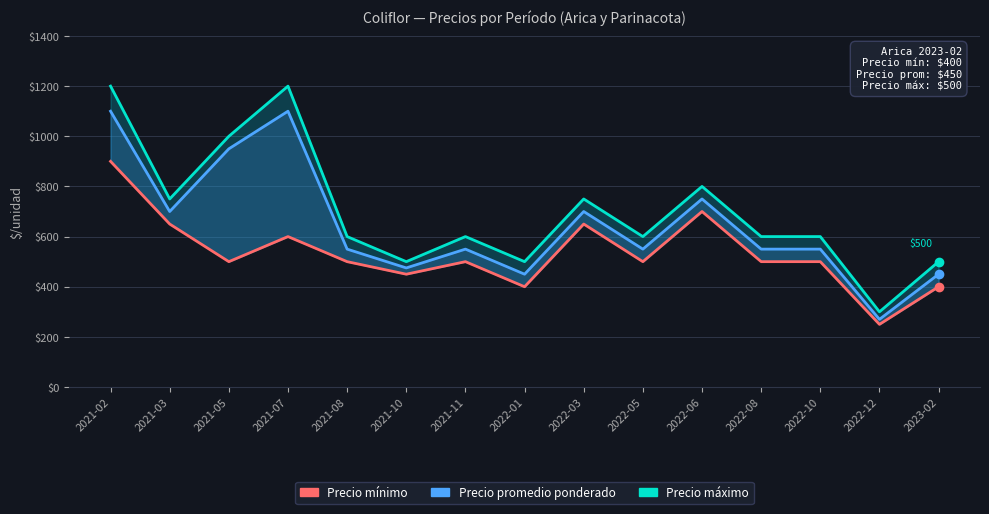

At which category is the sum across all series the highest?

2021-02